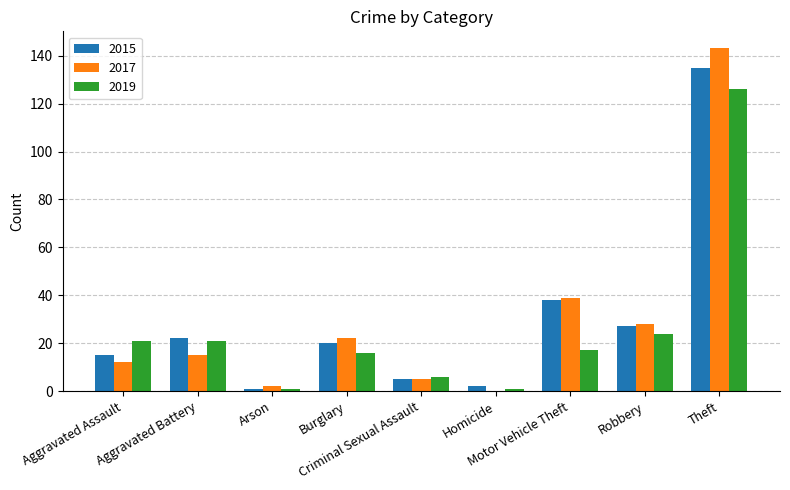

What is the maximum value for 2015?

135